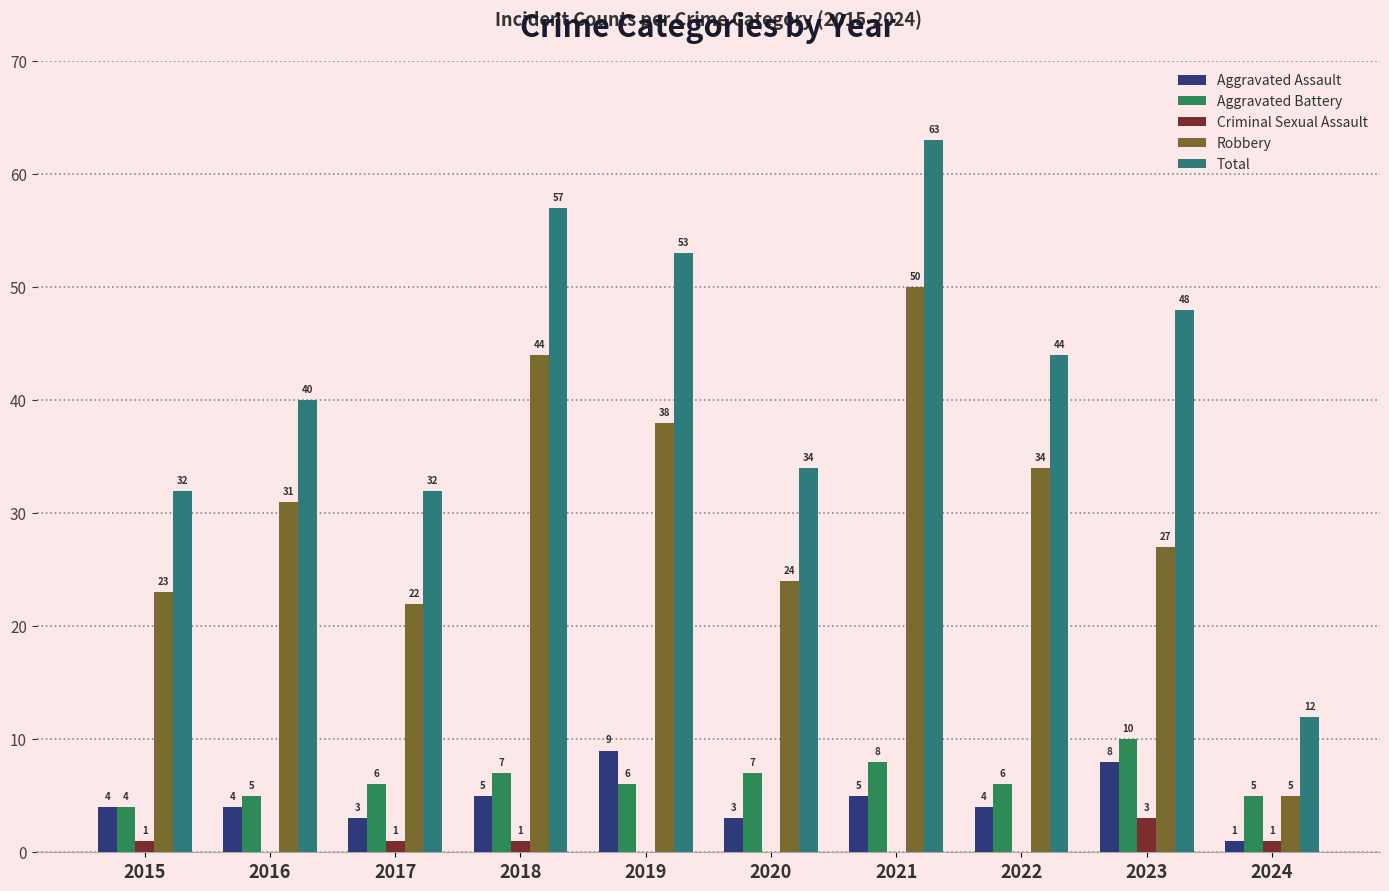

How many data points does each series have?

10